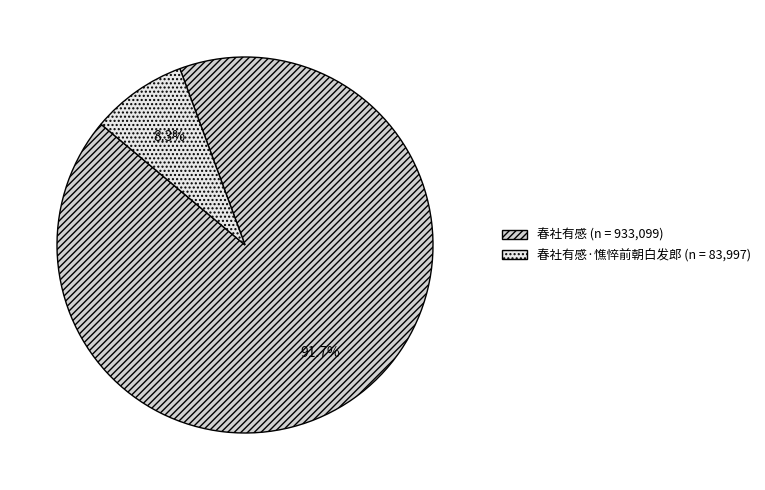

Is there any slice that represents more than half of the pie?

Yes